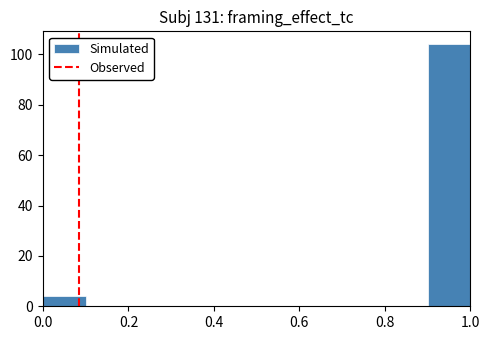

Reading left to right, transcribe this chart: for each bar, give the range it covers on the x-axis and its height. The values are not printed on the chart, so give them approximately, as read against the axis.

0.0 to 0.1: 4
0.1 to 0.2: 0
0.2 to 0.3: 0
0.3 to 0.4: 0
0.4 to 0.5: 0
0.5 to 0.6: 0
0.6 to 0.7: 0
0.7 to 0.8: 0
0.8 to 0.9: 0
0.9 to 1.0: 104